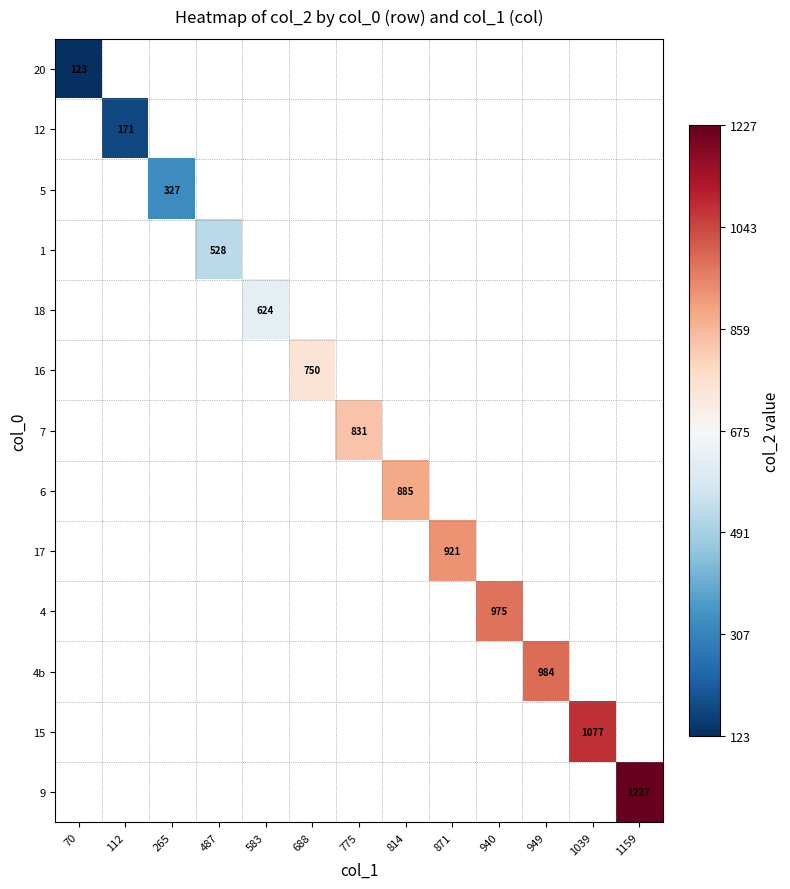

Rank the series by their average value, from lowest to highest.

20, 12, 5, 1, 18, 16, 7, 6, 17, 4, 4b, 15, 9